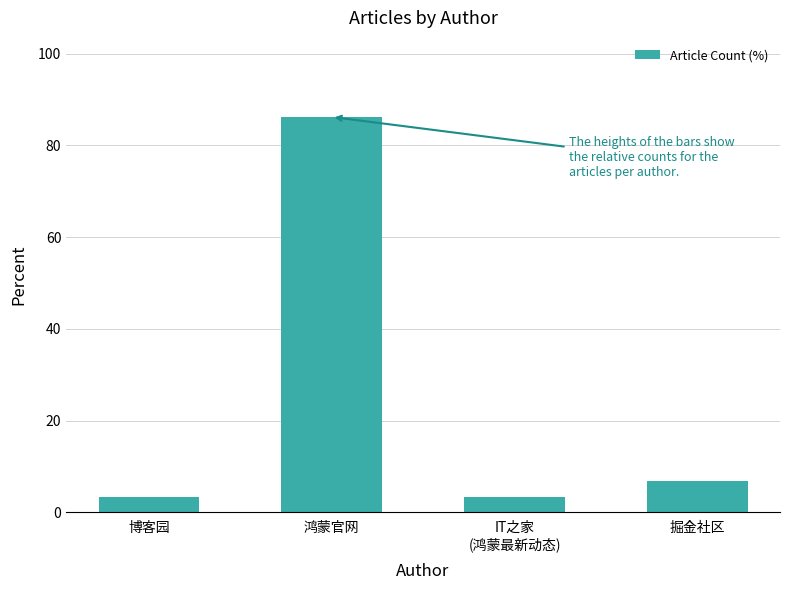

The chart shows a value of 138.8 at 鸿蒙官网. True or false?

False